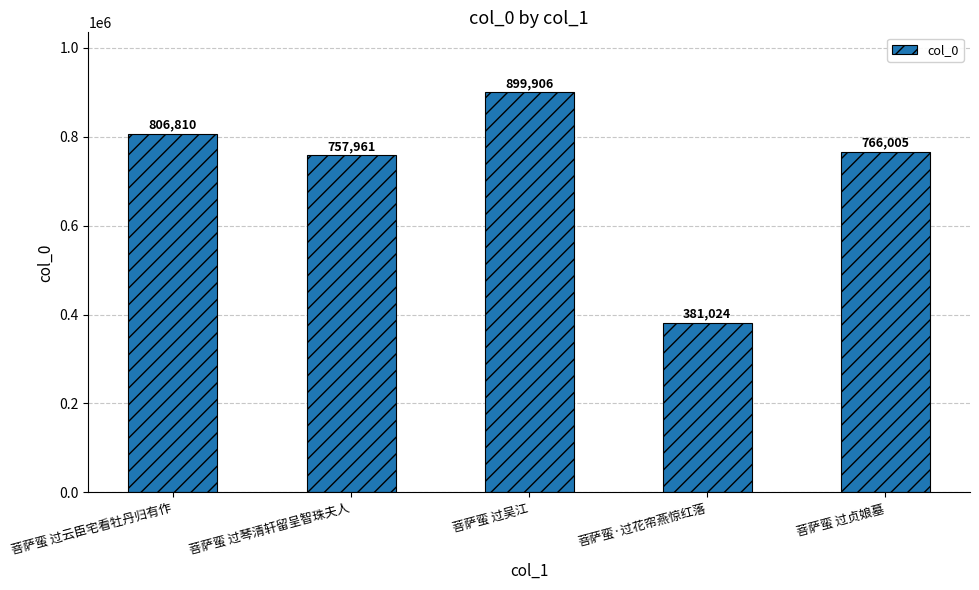

What is the approximate value at 菩萨蛮 过云臣宅看牡丹归有作, to the nearest 50?

806800